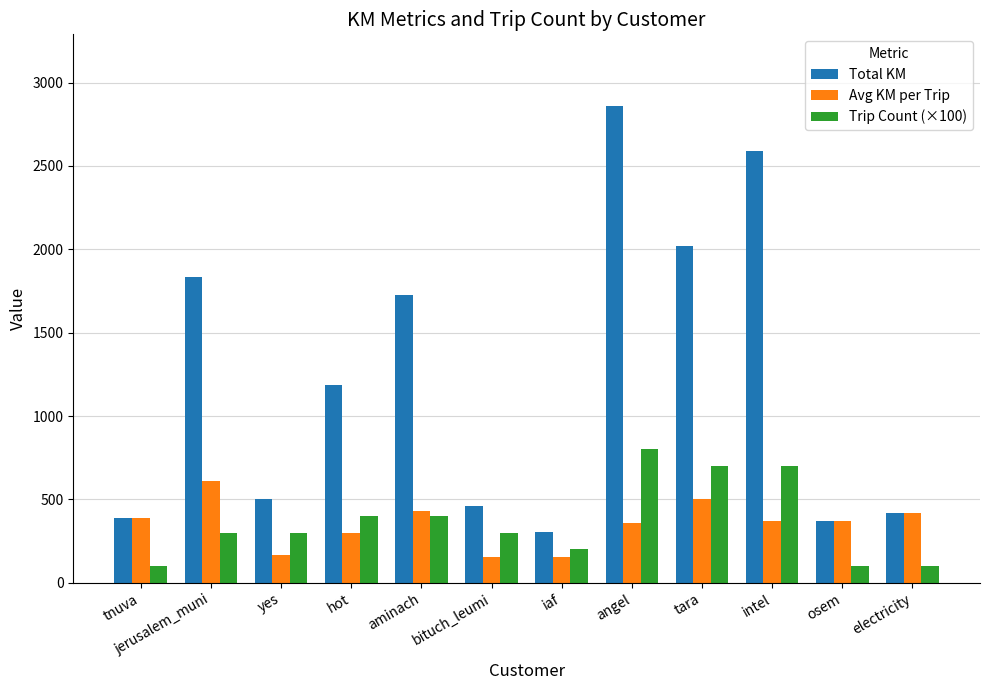

What is the value of the Total KM bar at the 7th from the left?

304.1